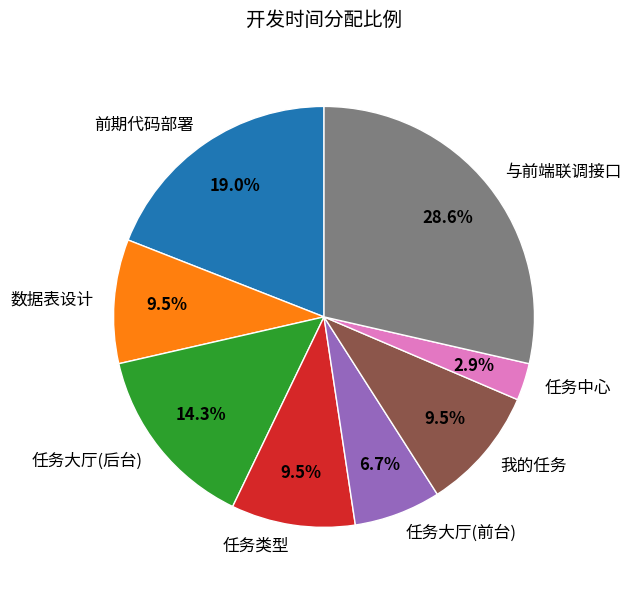

To the nearest percent, what is the combined percentage of 任务大厅(后台) and 前期代码部署?

33%